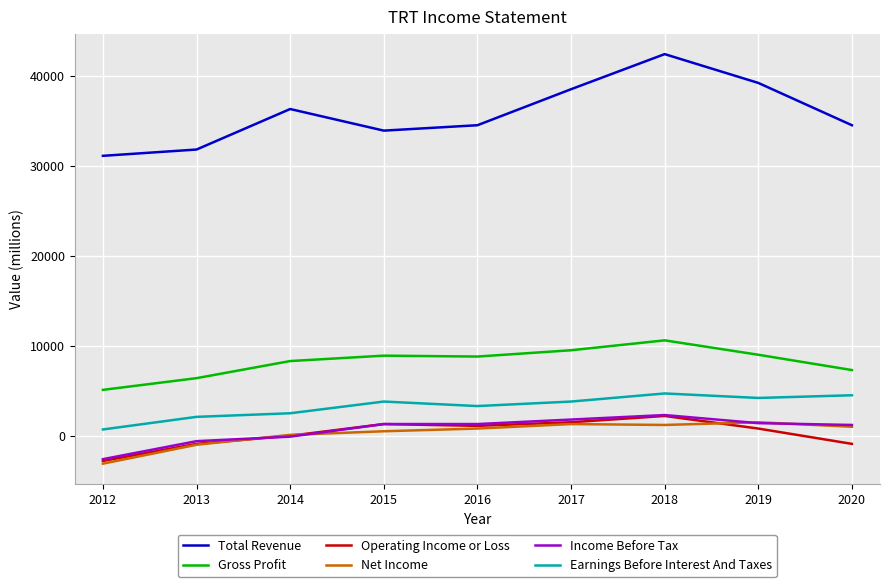

True or false: Operating Income or Loss has a value of 1500 at 2017.

True